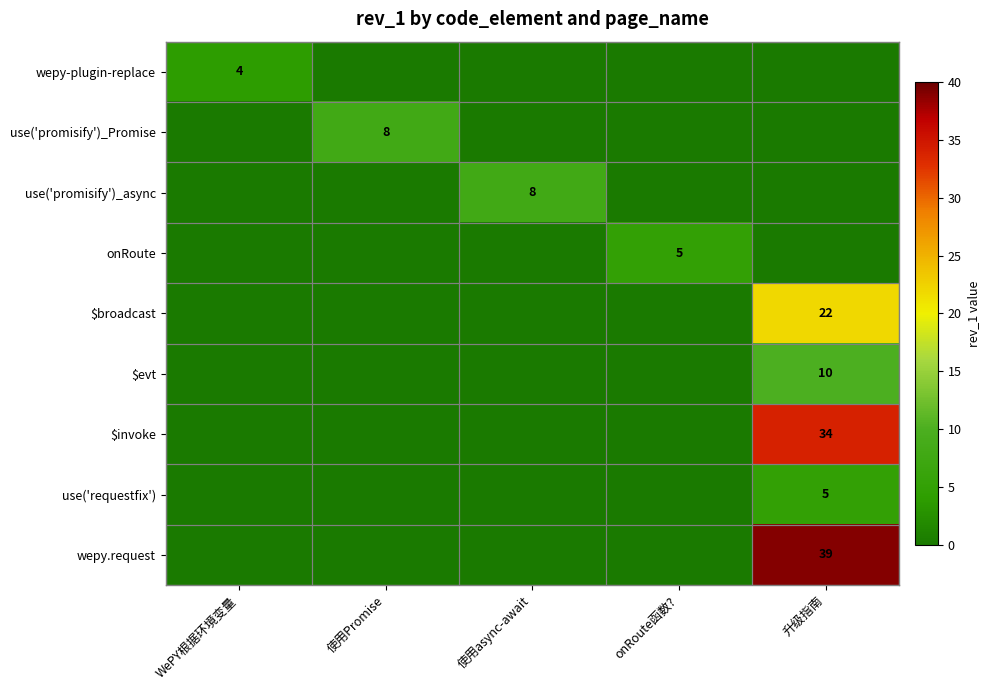

How many categories are shown in the chart?

5